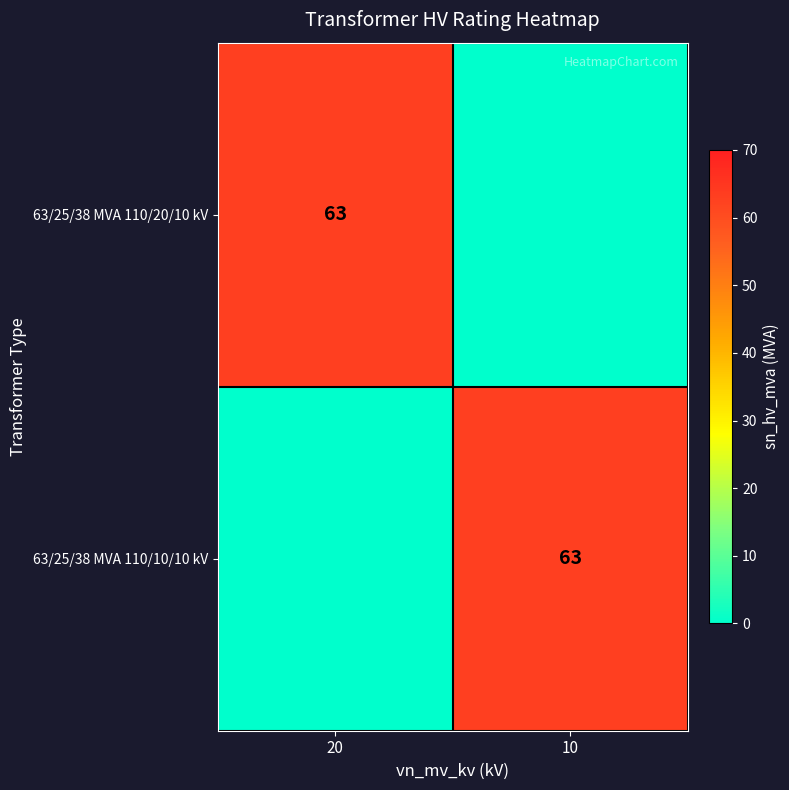

The value of 63/25/38 MVA 110/20/10 kV at 20 is 88. True or false?

False